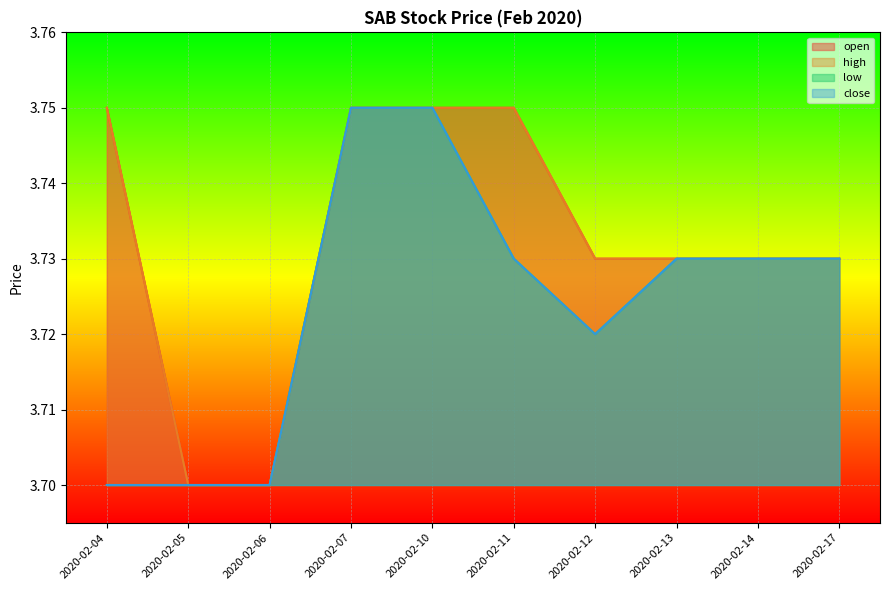

Reading right to left, extract all data points from this chart.

open: 3.7	3.7	3.7	3.7	3.8	3.8	3.8	3.7	3.7	3.8
high: 3.7	3.7	3.7	3.7	3.8	3.8	3.8	3.7	3.7	3.8
low: 3.7	3.7	3.7	3.7	3.7	3.8	3.8	3.7	3.7	3.7
close: 3.7	3.7	3.7	3.7	3.7	3.8	3.8	3.7	3.7	3.7